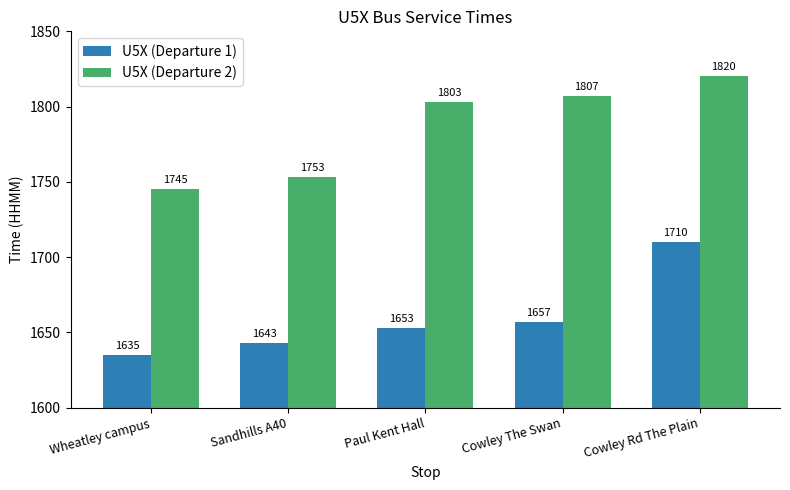

How many groups of bars are there?

5